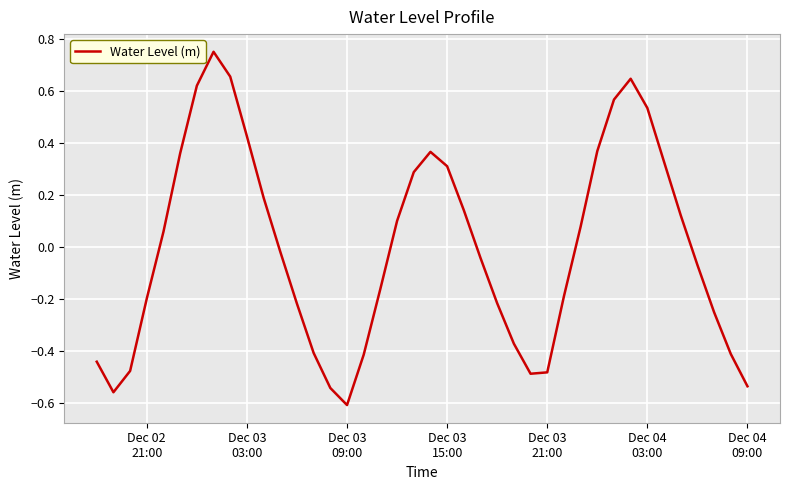

What is the difference between the maximum and minimum values?

1.4